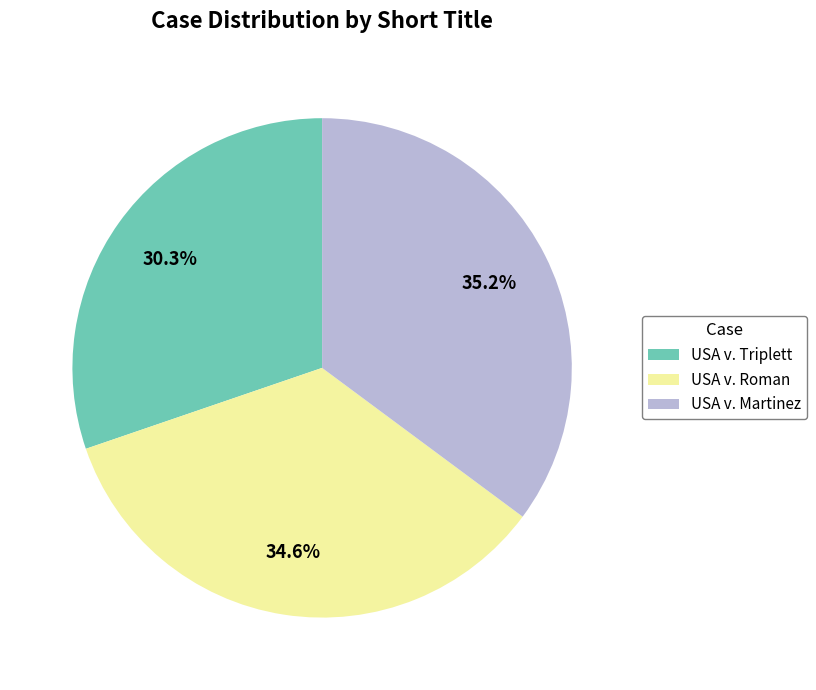

To the nearest percent, what portion does USA v. Triplett represent?

30%